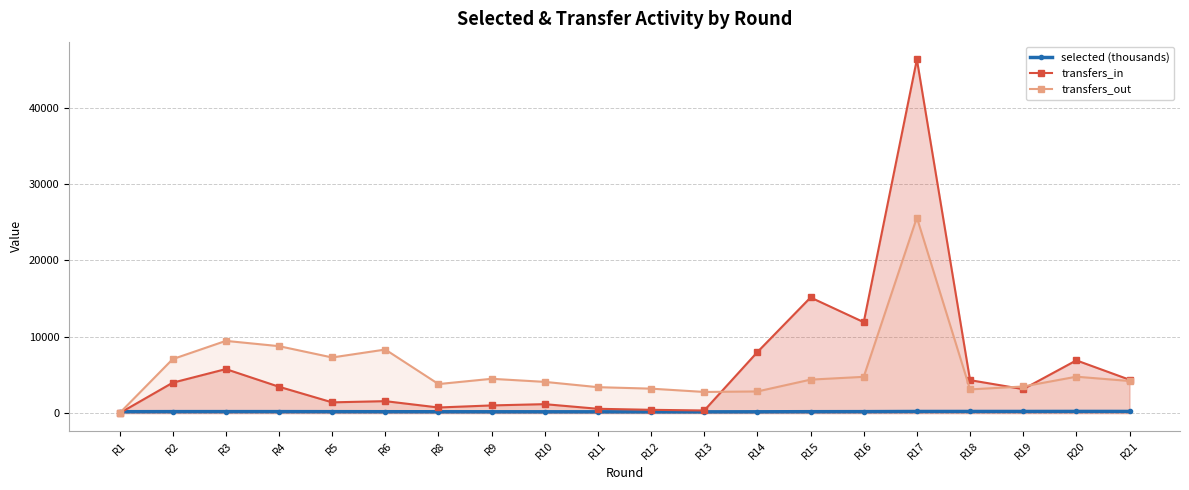

The selected (thousands) series shows 177.3 at R11. True or false?

True